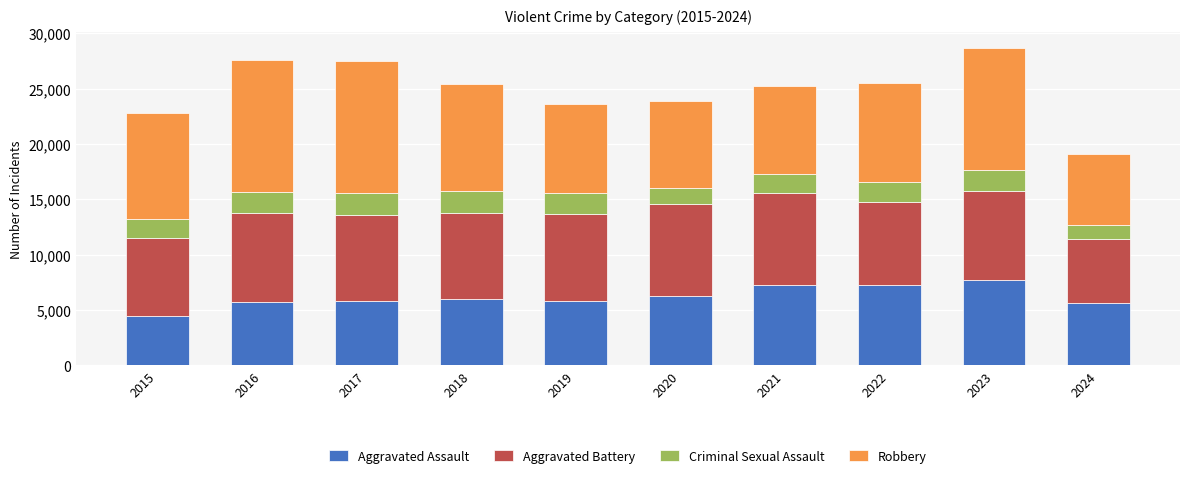

Is it true that Aggravated Assault equals 2457 at 2020?

False